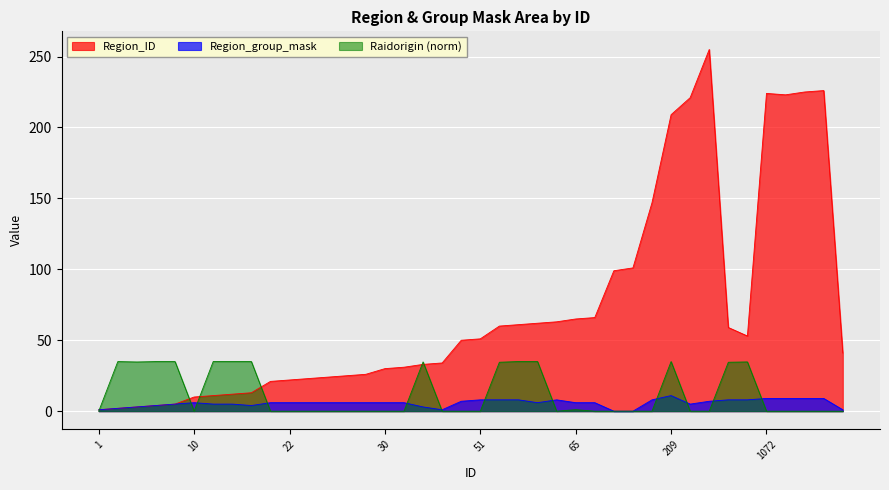

How many values in the Region_group_mask series exceed 6?

14